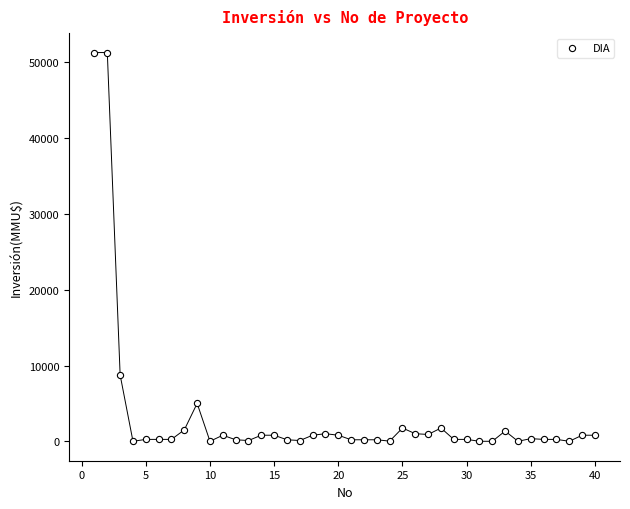

What is the range of Y values (max minus min)?

51295